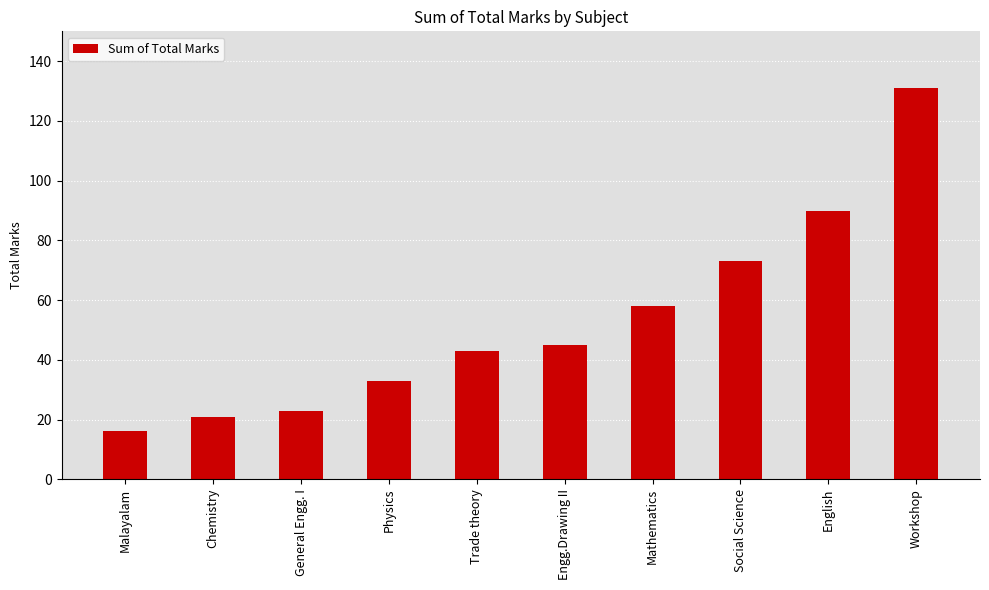

What is the greatest value displayed?

131